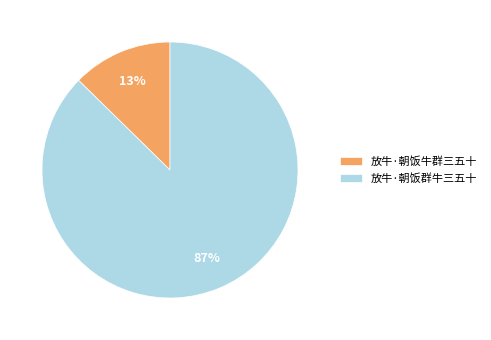

To the nearest percent, what portion does 放牛·朝饭牛群三五十 represent?

13%